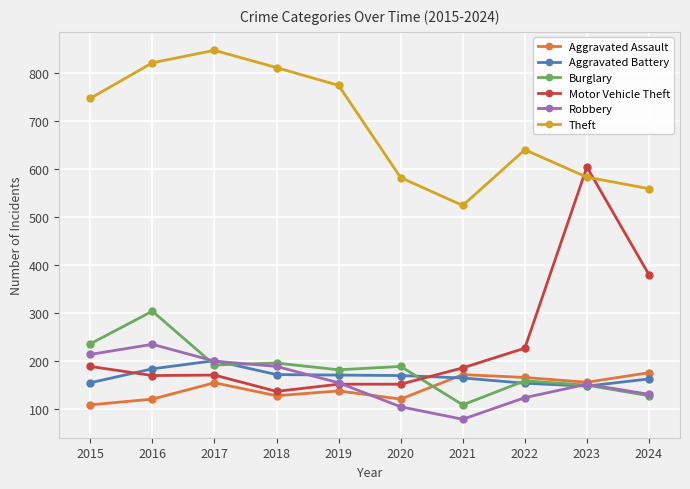

True or false: Aggravated Assault and Motor Vehicle Theft intersect in this chart.

False